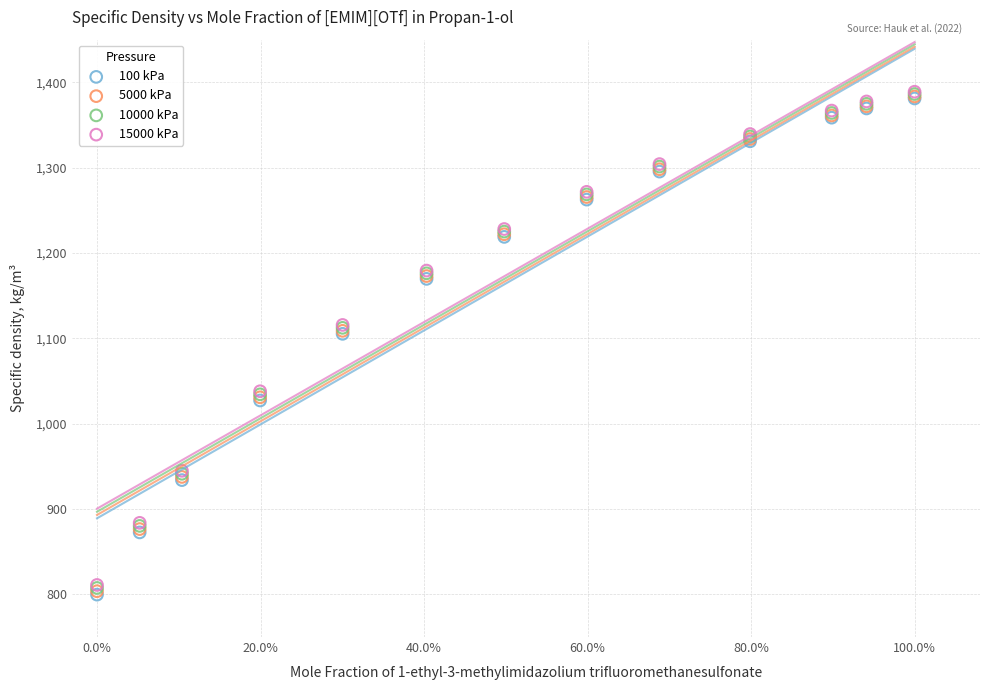

Which series has the largest Y range (max minus min)?

100 kPa